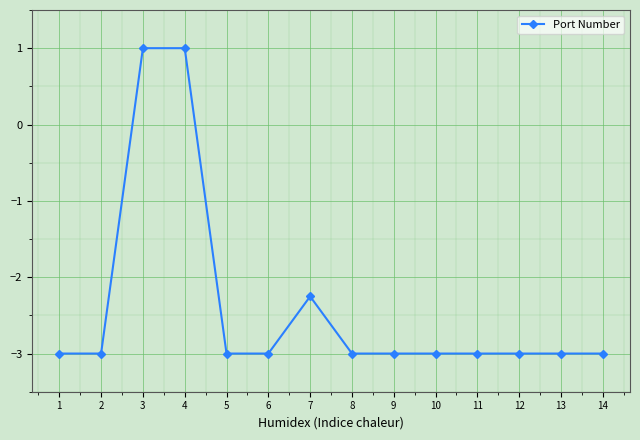

What is the difference between the second highest and minimum values?

4.0